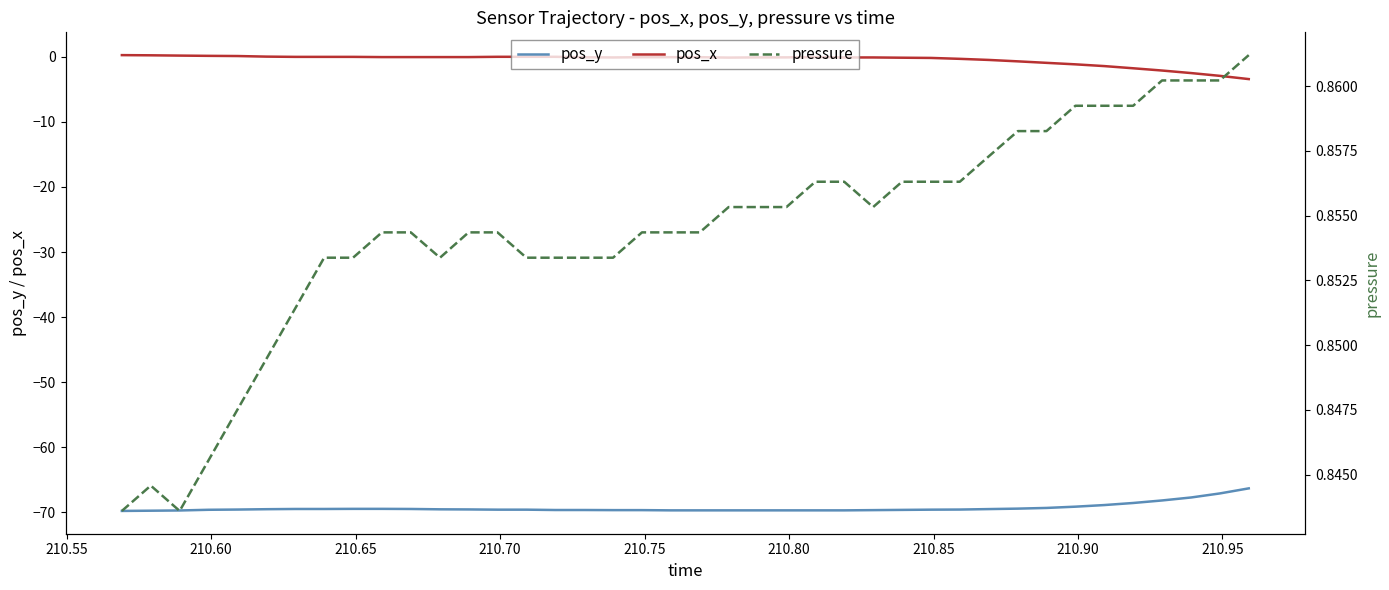

What is the maximum value for pos_y?

-66.3